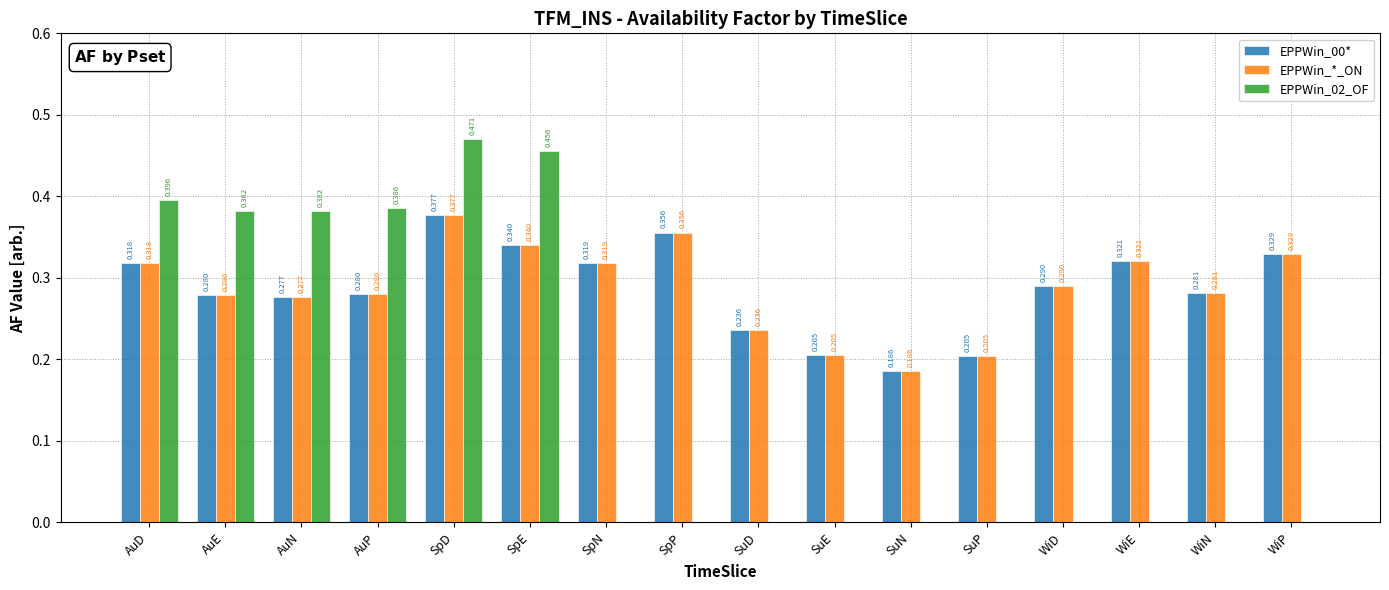

Where is EPPWin_*_ON nearest to the value 0?

SuN